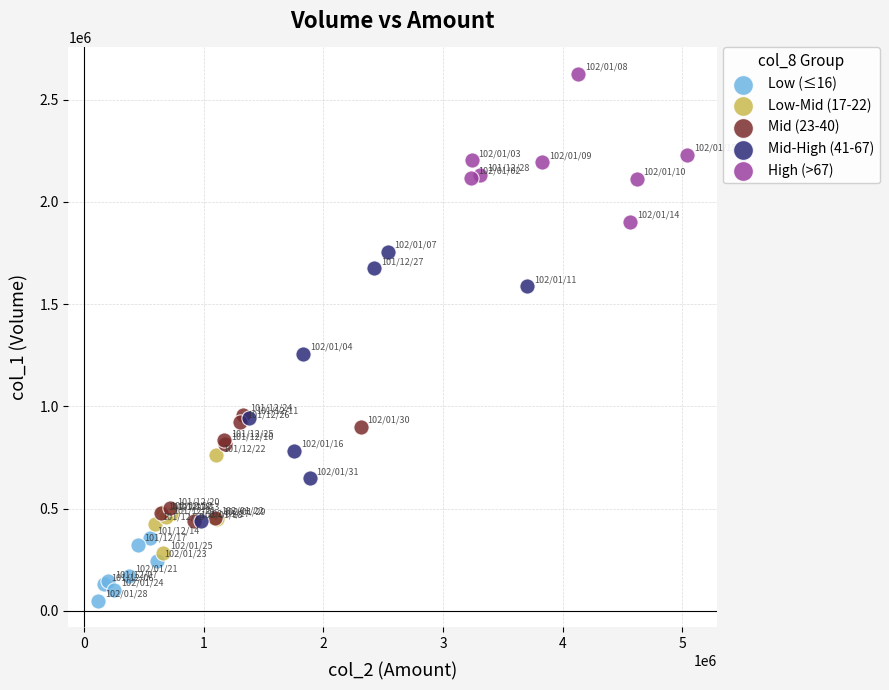

Which series reaches the minimum Y coordinate?

Low (≤16)